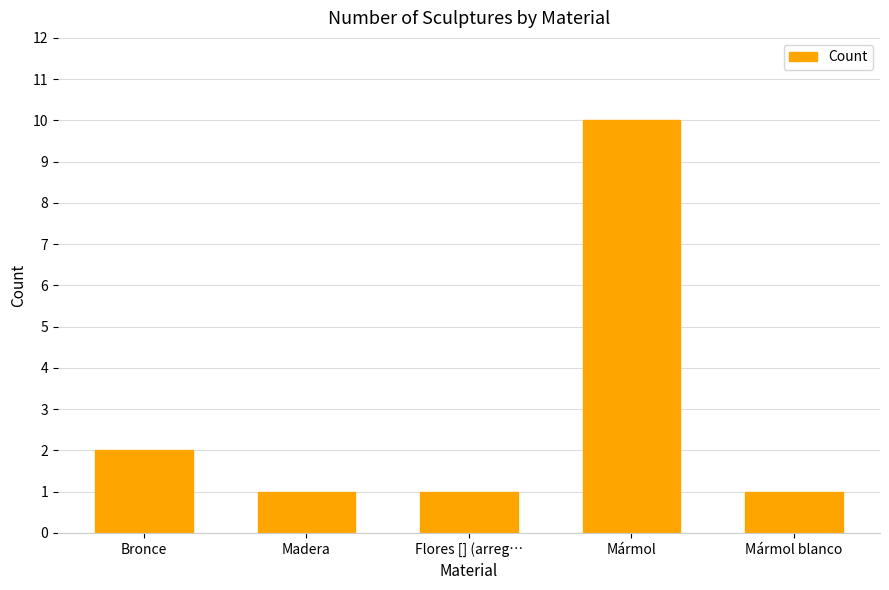

Is it true that the value at Madera is 2?

False